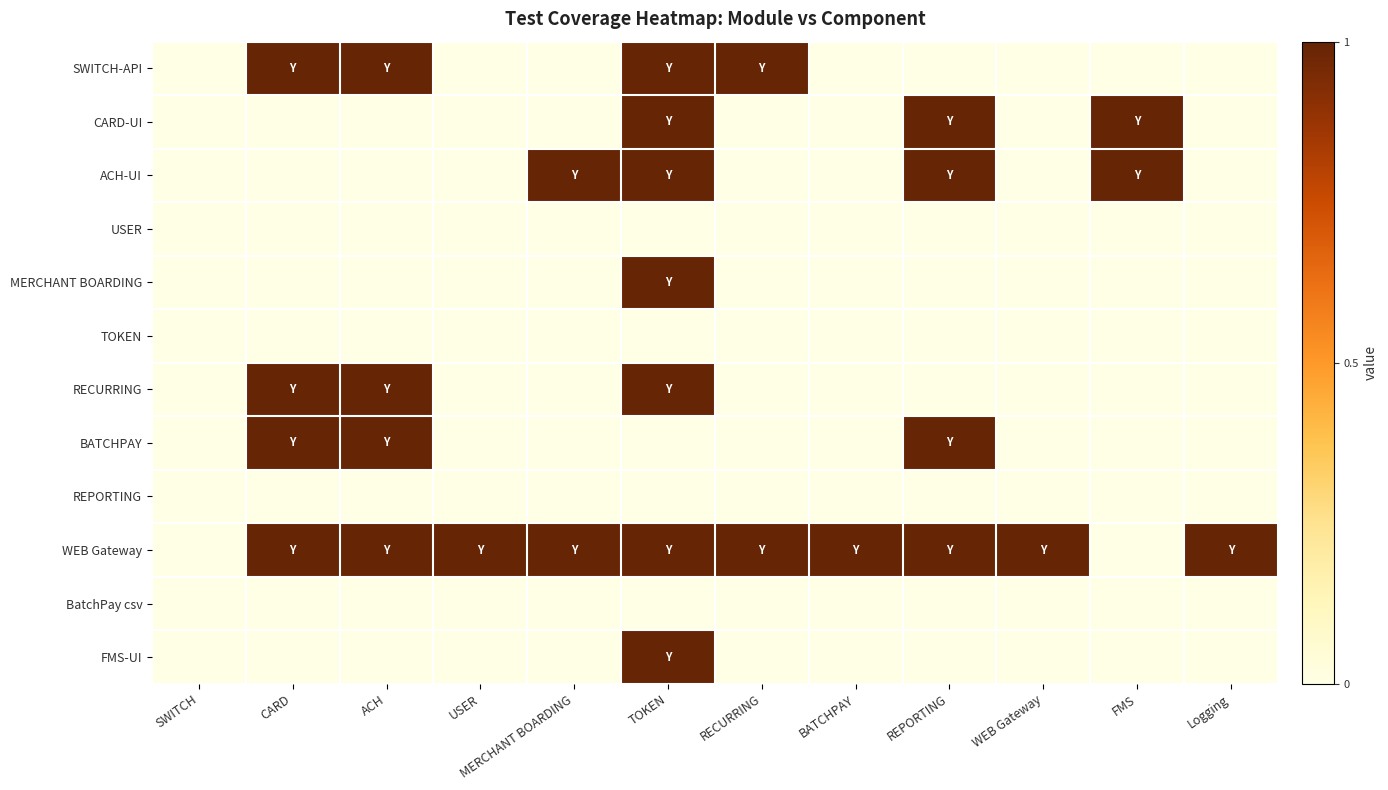

What is the spread (max minus min) of values at Logging?

1